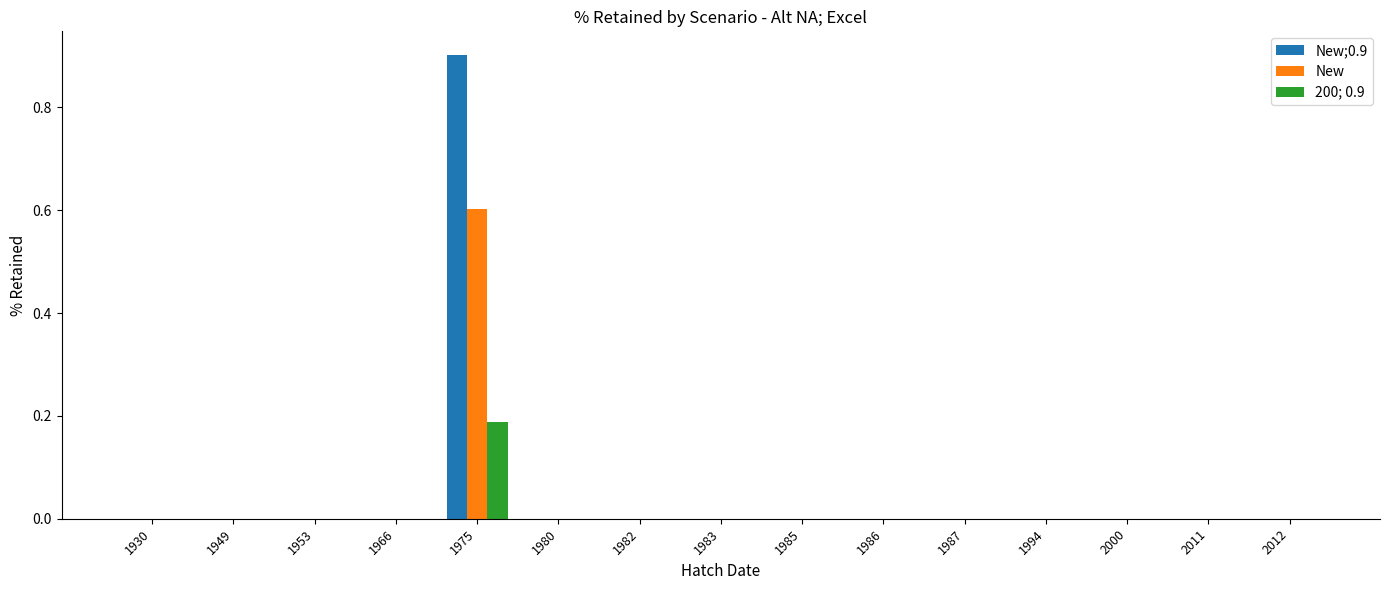

What is the maximum value shown in the chart?

0.9